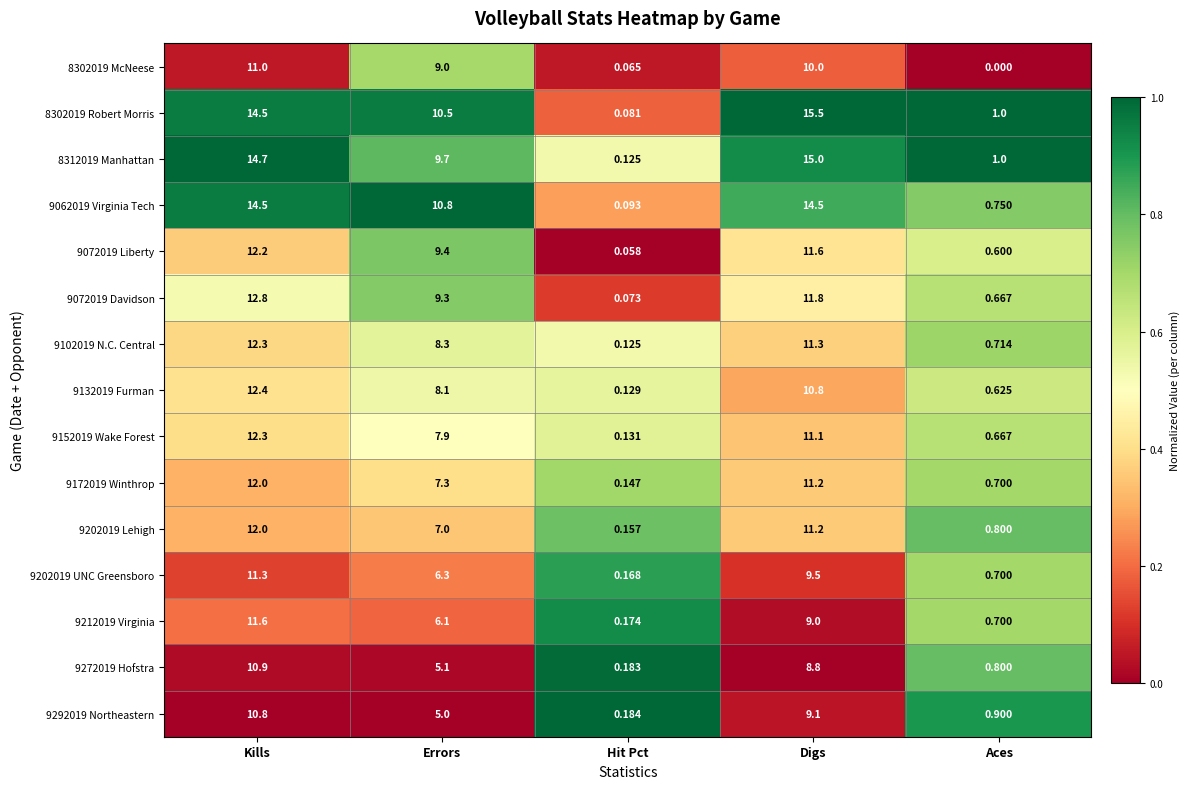

Rank the categories by 9212019 Virginia value from highest to lowest.

Kills, Digs, Errors, Aces, Hit Pct